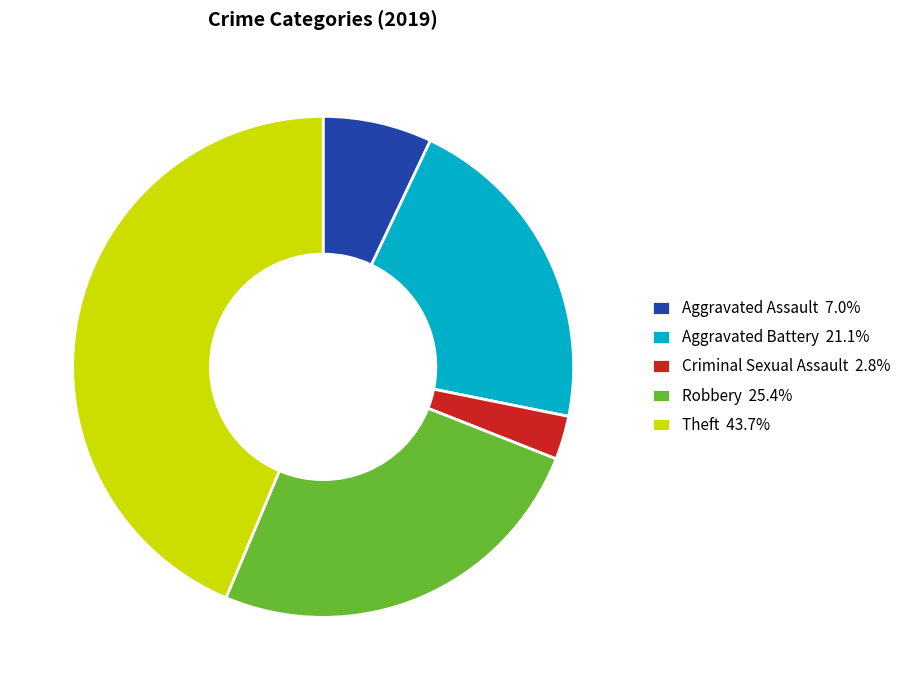

Count the number of slices in the pie.

5